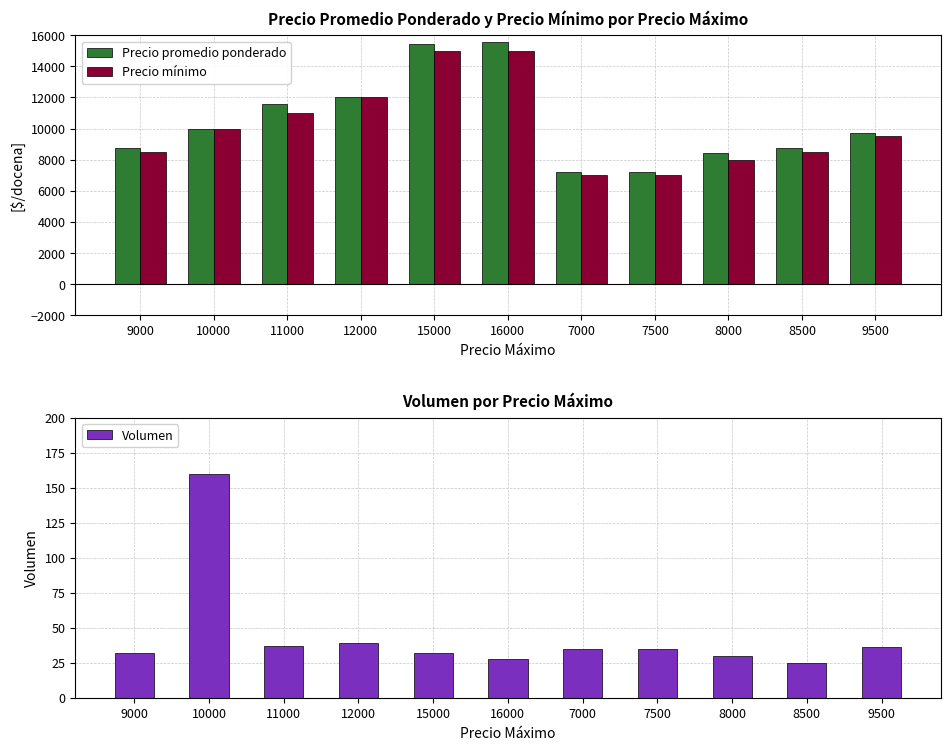

Are the bars grouped side by side (vs. stacked)?

Yes